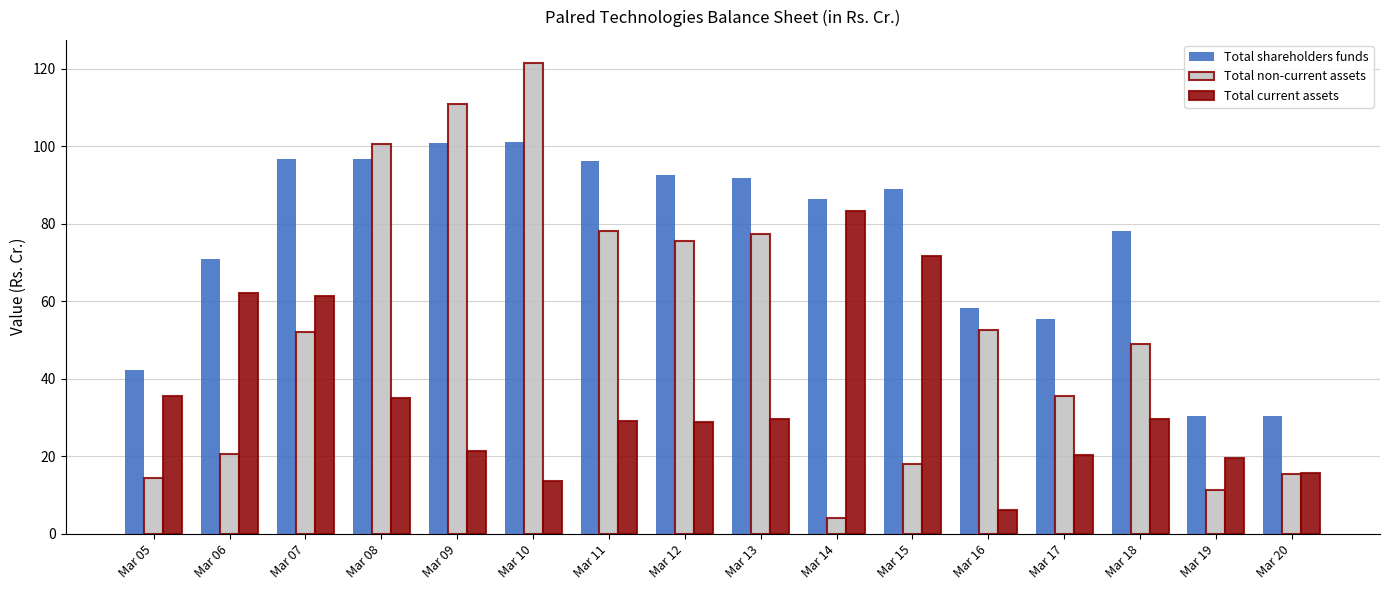

What is the difference between the highest and lowest values at Mar 16?

52.1